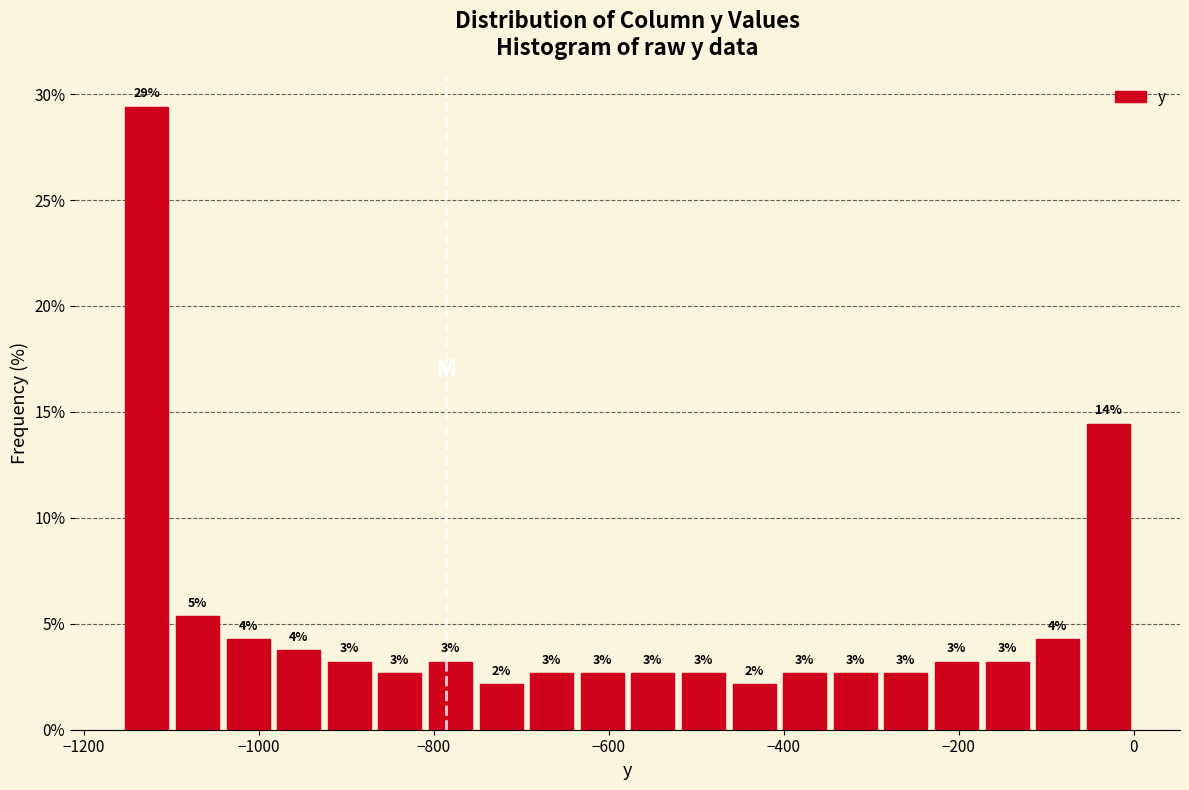

Read against the x-axis, roughly where is the centre of the tallest bar?

-1120